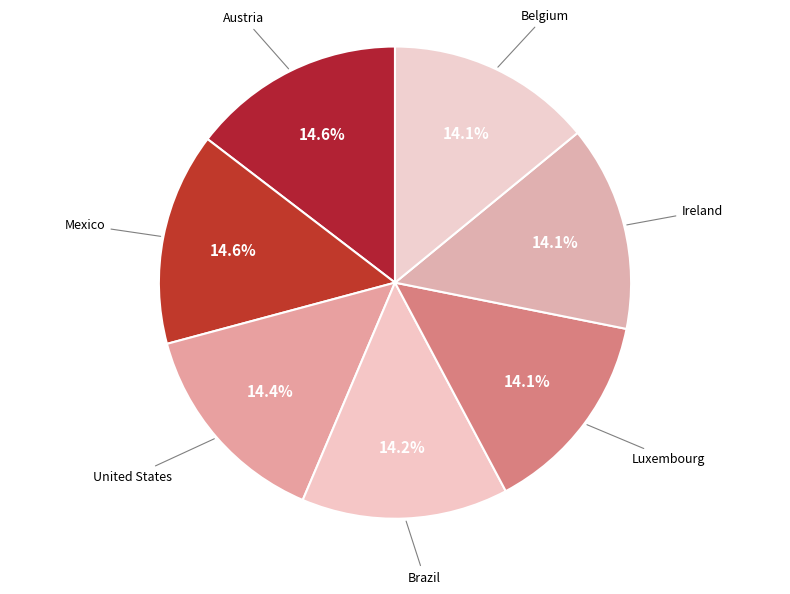

Rank the categories by value from lowest to highest.

Belgium, Ireland, Luxembourg, Brazil, United States, Mexico, Austria